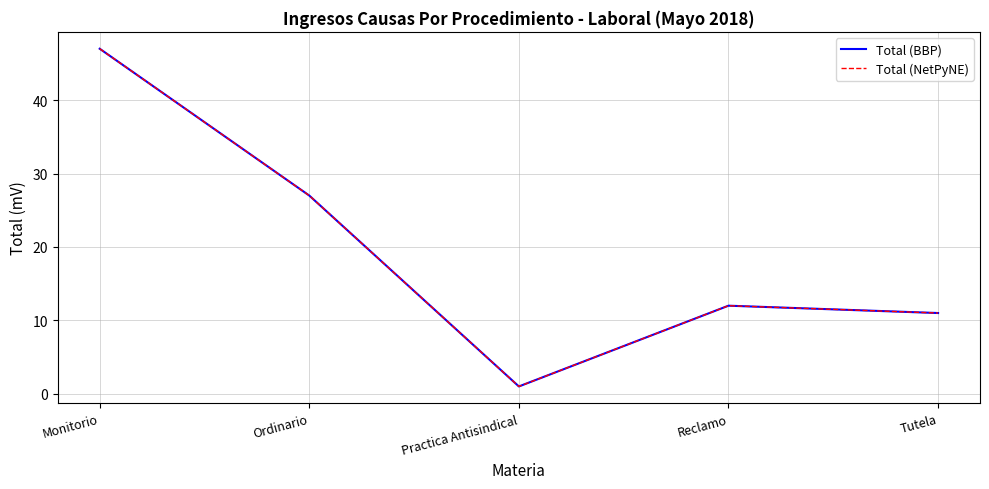

What is the total value across all series at Monitorio?

94